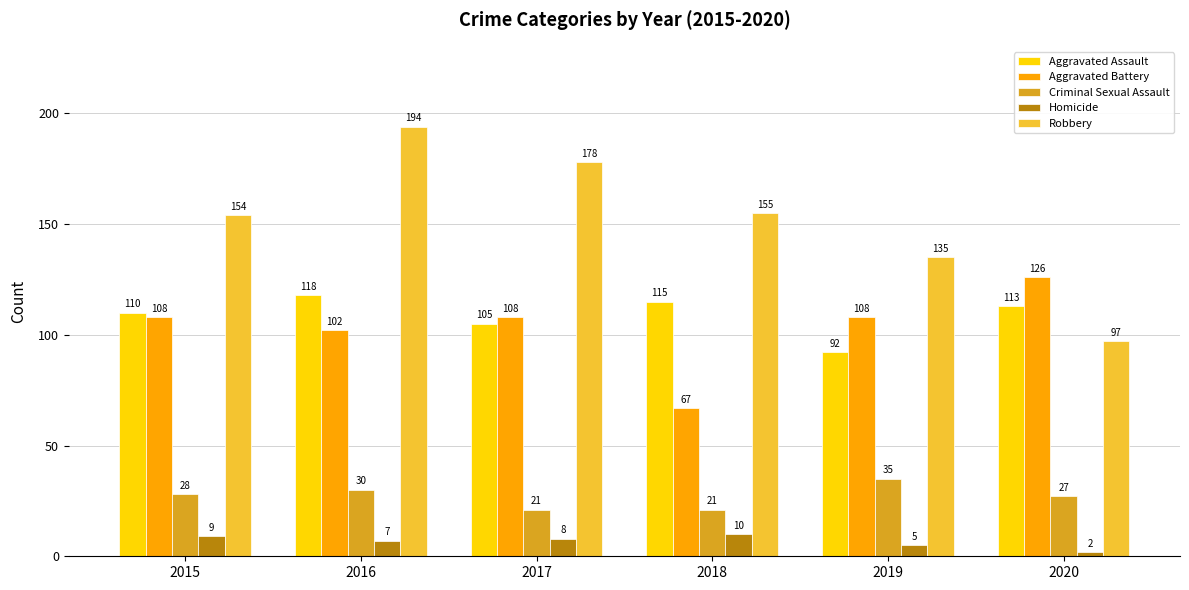

Reading left to right, extract all data points from this chart.

Aggravated Assault: 2015=110	2016=118	2017=105	2018=115	2019=92	2020=113
Aggravated Battery: 2015=108	2016=102	2017=108	2018=67	2019=108	2020=126
Criminal Sexual Assault: 2015=28	2016=30	2017=21	2018=21	2019=35	2020=27
Homicide: 2015=9	2016=7	2017=8	2018=10	2019=5	2020=2
Robbery: 2015=154	2016=194	2017=178	2018=155	2019=135	2020=97